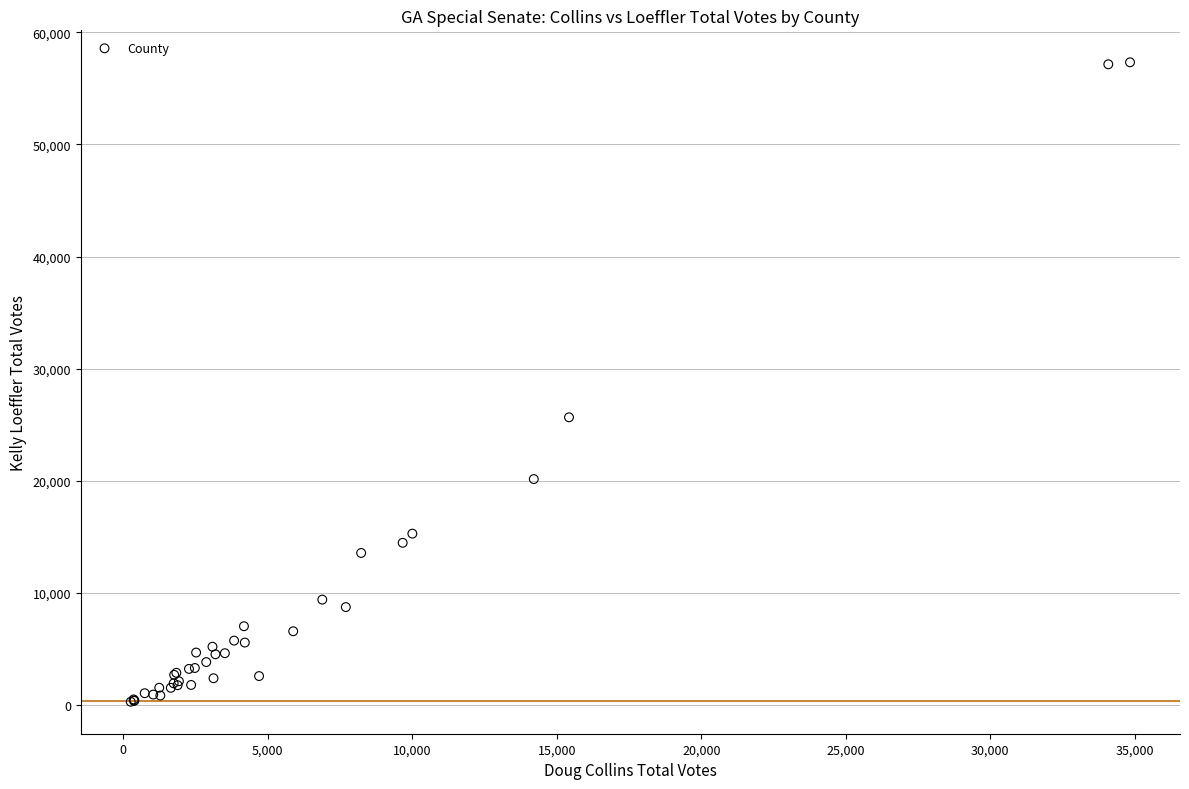

What Y value in the scatter plot is closest to 28816?

25670